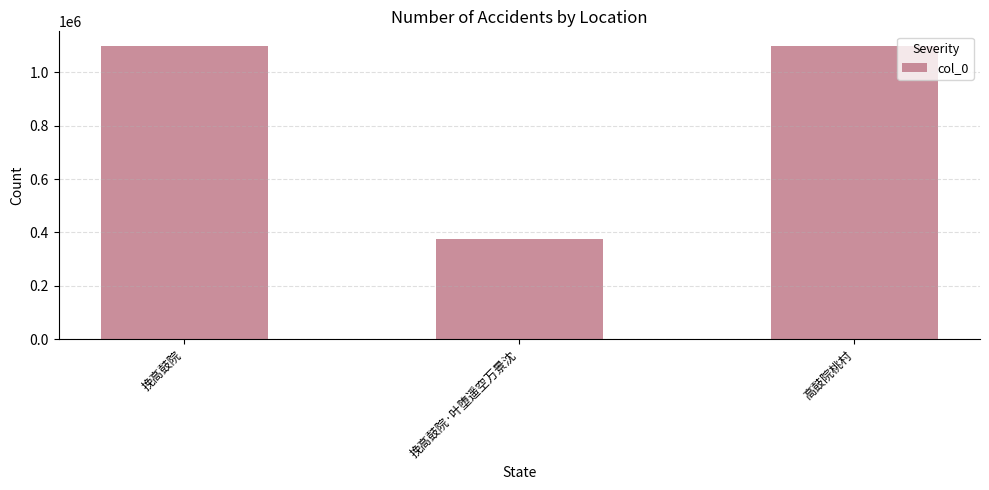

Is it true that the value at 挽高鼓院 is 1097779?

True